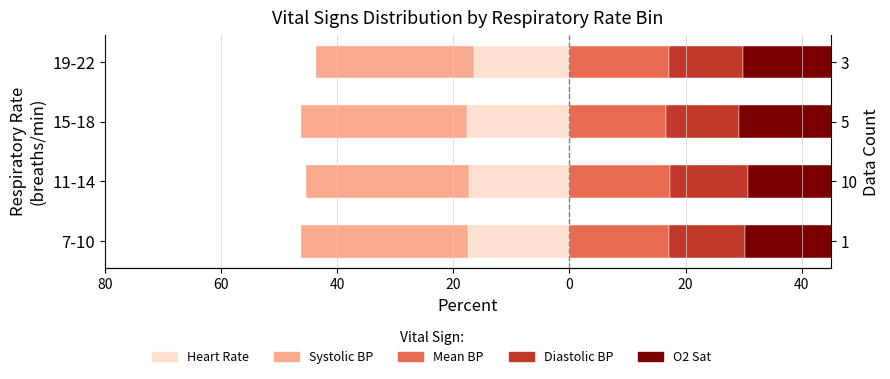

At how many categories does at least one series exceed 3?

4